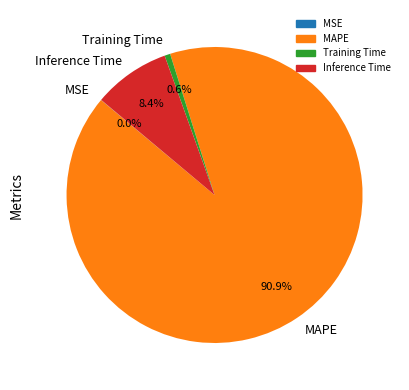

Which category has the biggest portion of the pie?

MAPE